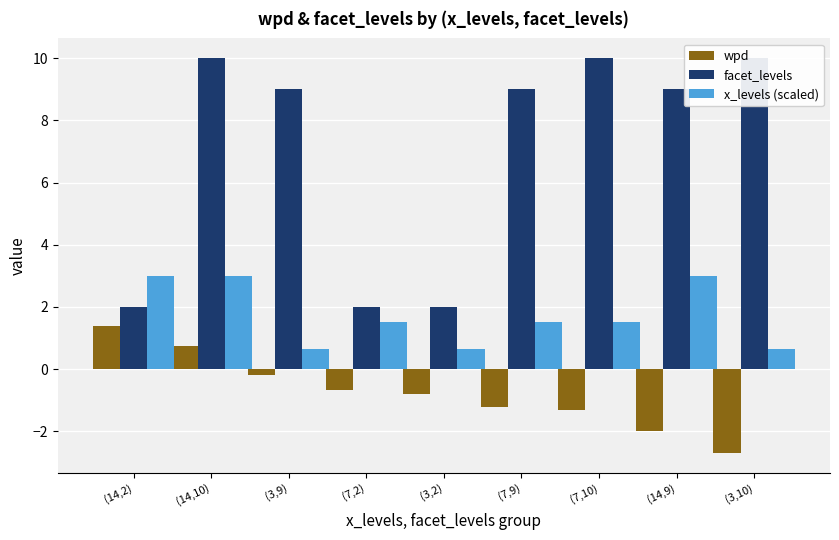

How many groups of bars are there?

9